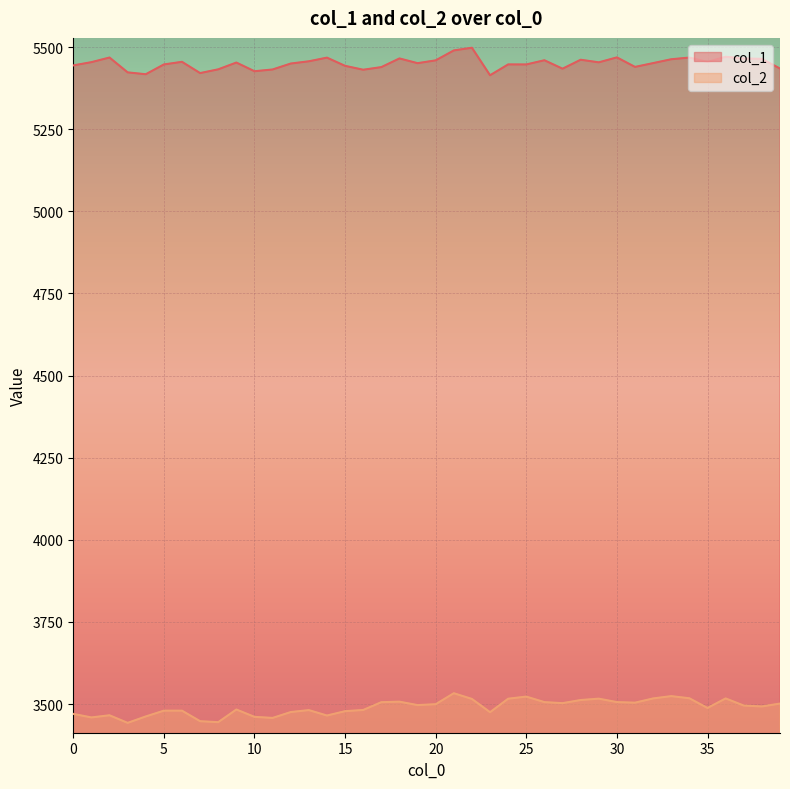

The value of col_1 at 3 is 9157.7. True or false?

False